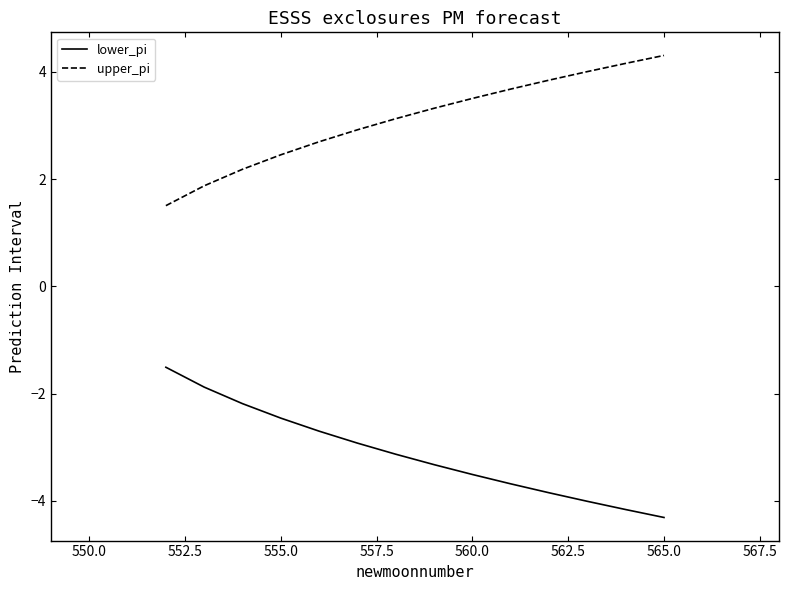

What is the difference between the maximum and minimum values in the lower_pi series?

2.8